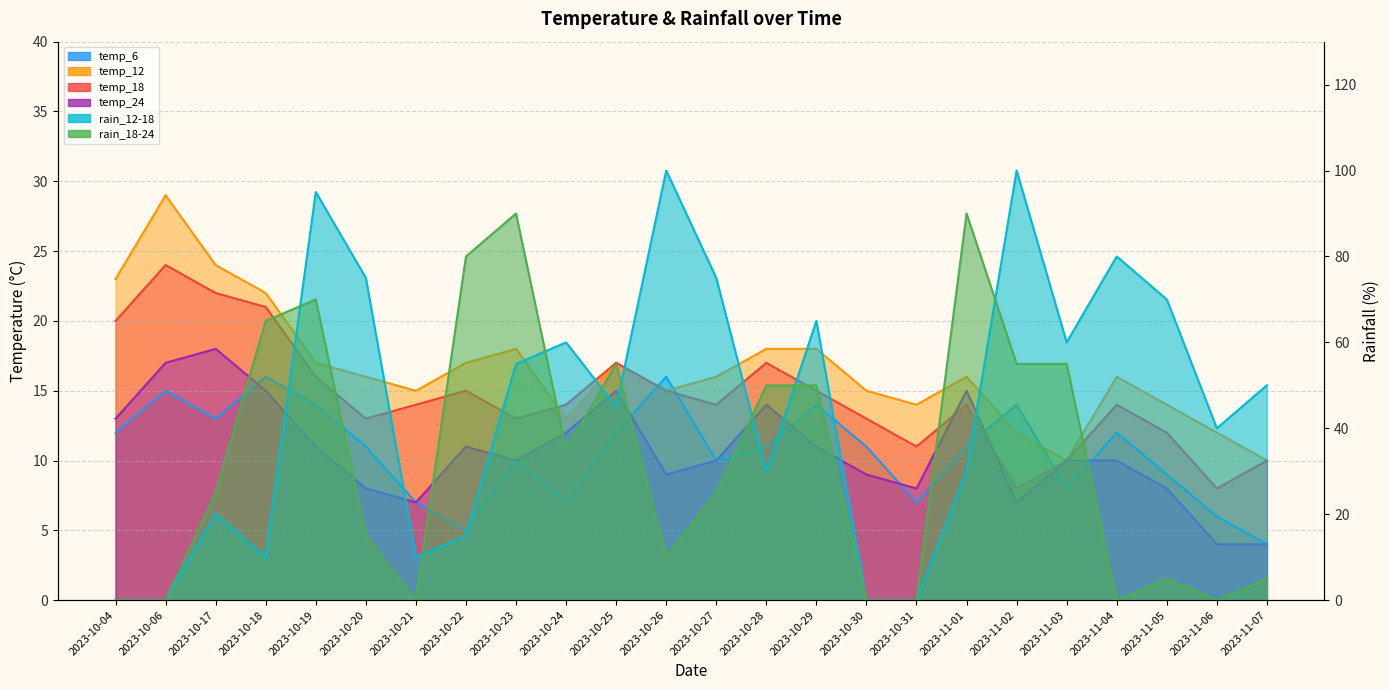

At which category is the sum across all series the highest?

2023-10-19